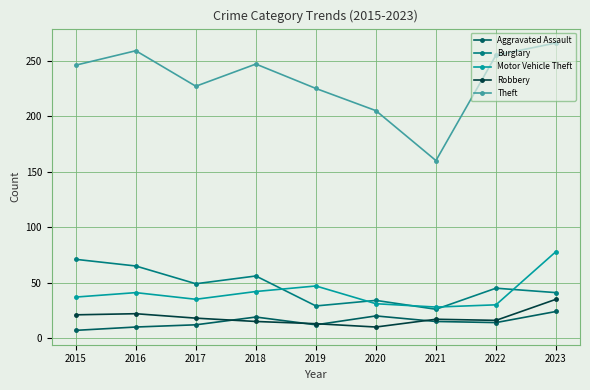

How many interior local peaks does the Motor Vehicle Theft series have?

2